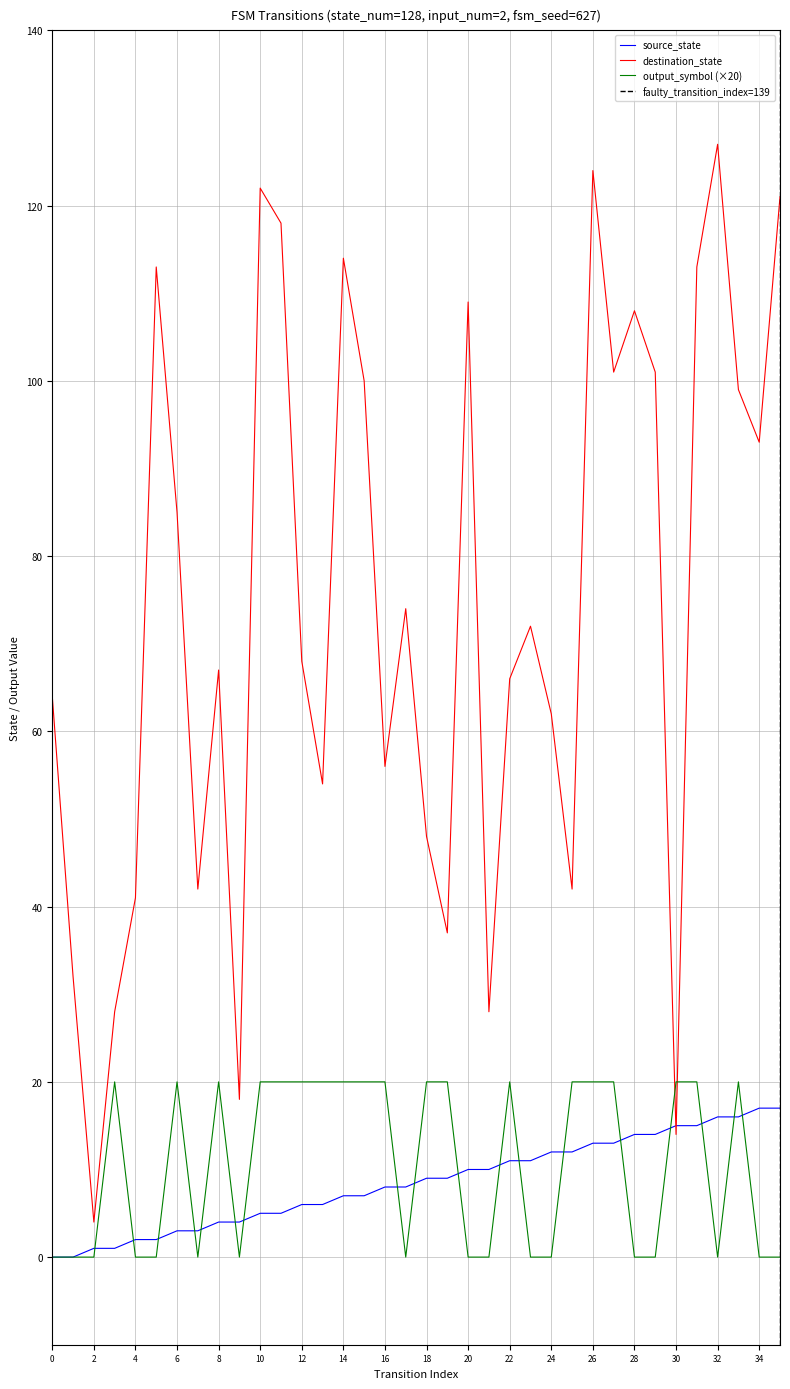

Reading left to right, list all the values displayed in this chart.

source_state: 0	0	1	1	2	2	3	3	4	4	5	5	6	6	7	7	8	8	9	9	10	10	11	11	12	12	13	13	14	14	15	15	16	16	17	17
destination_state: 64	32	4	28	41	113	85	42	67	18	122	118	68	54	114	100	56	74	48	37	109	28	66	72	62	42	124	101	108	101	14	113	127	99	93	121
output_symbol: 0	0	0	20	0	0	20	0	20	0	20	20	20	20	20	20	20	0	20	20	0	0	20	0	0	20	20	20	0	0	20	20	0	20	0	0